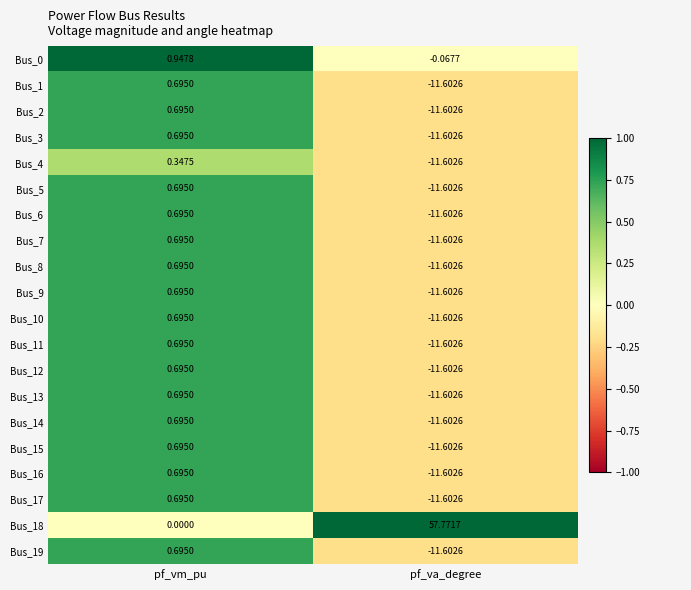

At which label does Bus_10 reach its minimum?

pf_va_degree